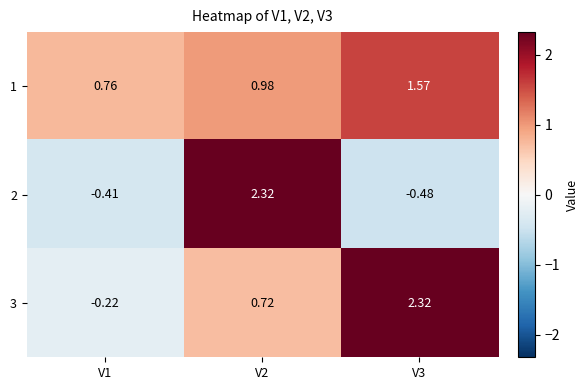

What is the difference between the highest and lowest values at V1?

1.2